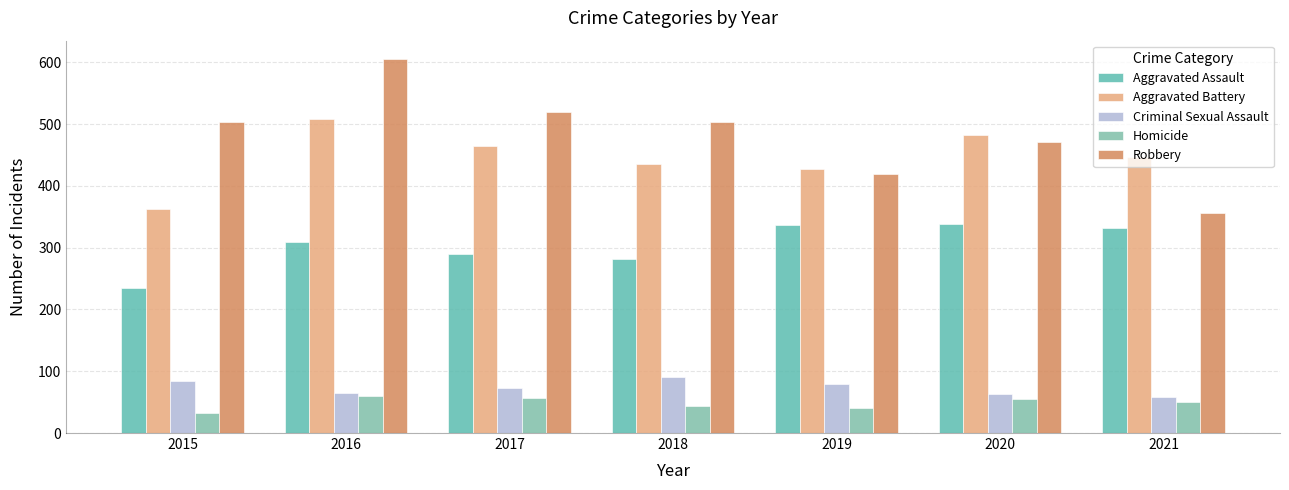

At how many categories does at least one series exceed 213?

7